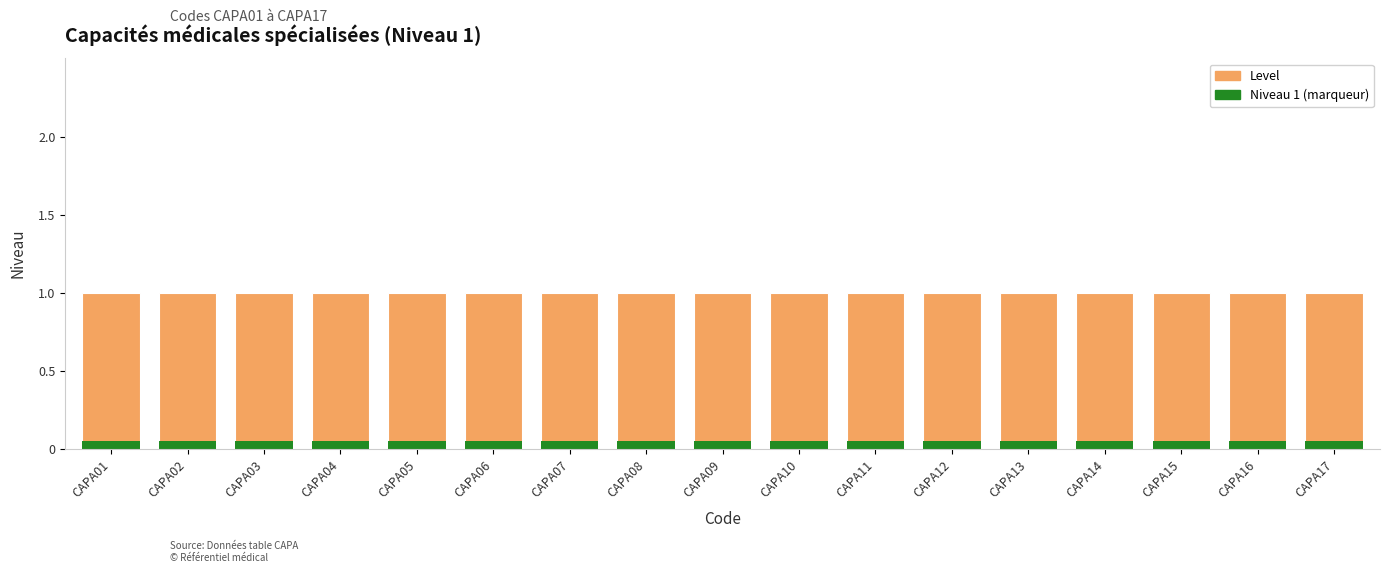

What is the sum of the Level values at CAPA01 and CAPA13?

2.0